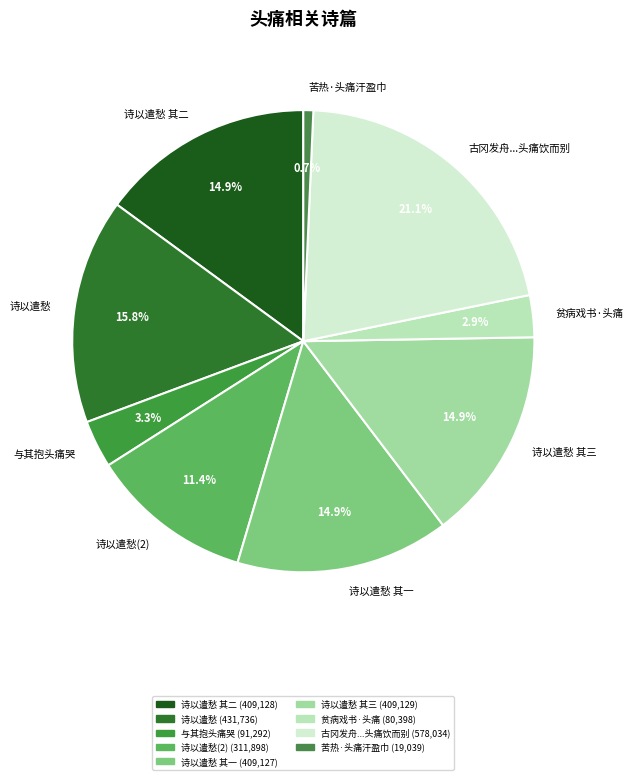

Does 苦热·头痛汗盈巾 account for over 50% of the chart?

No